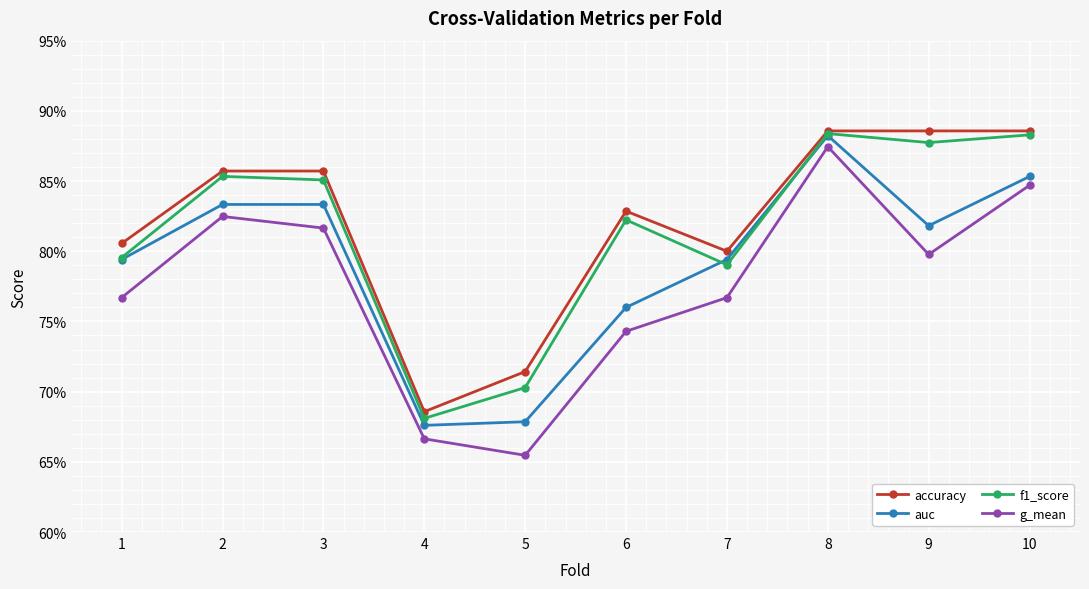

Which series has the widest spread of values?

g_mean